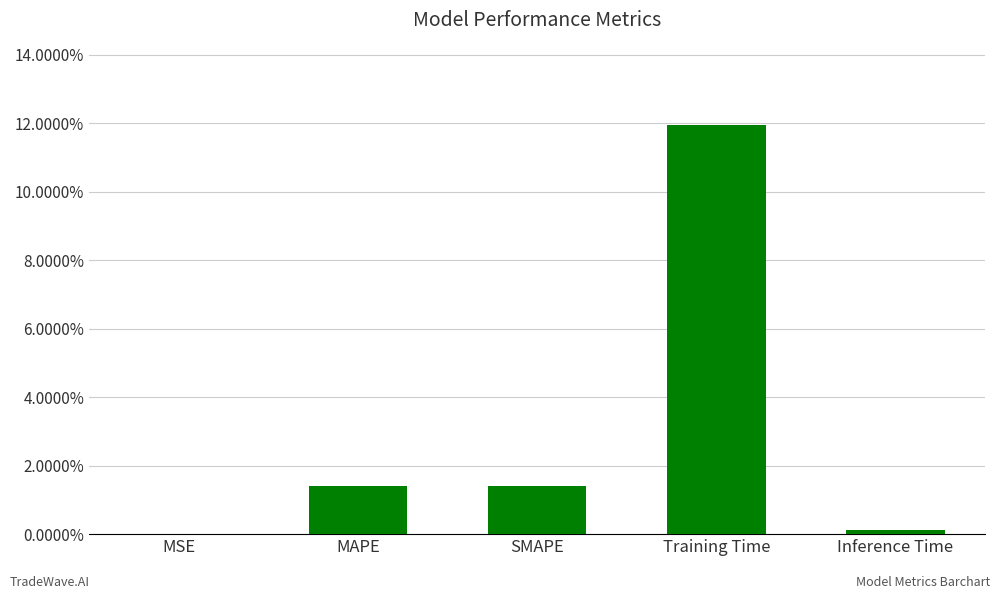

What position from the left is MSE?

1